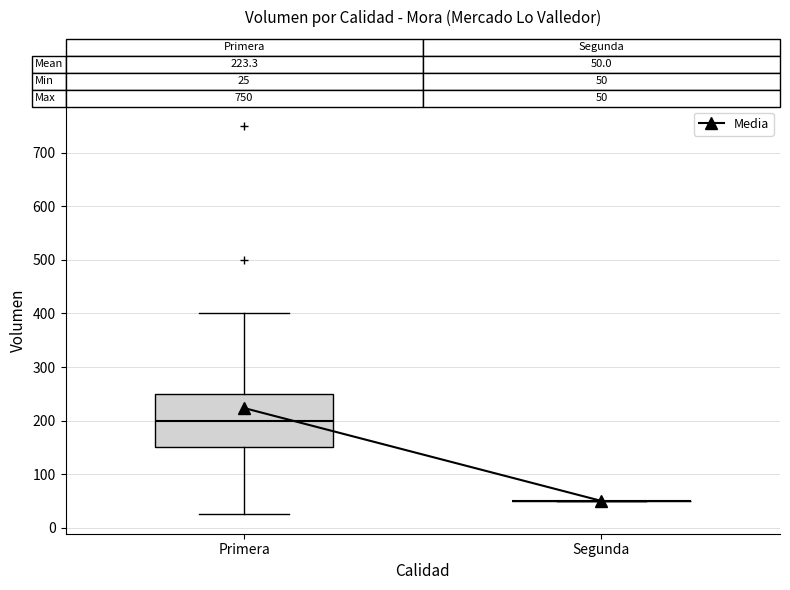

Which box is the tallest, from its lower edge to its upper edge?

Primera